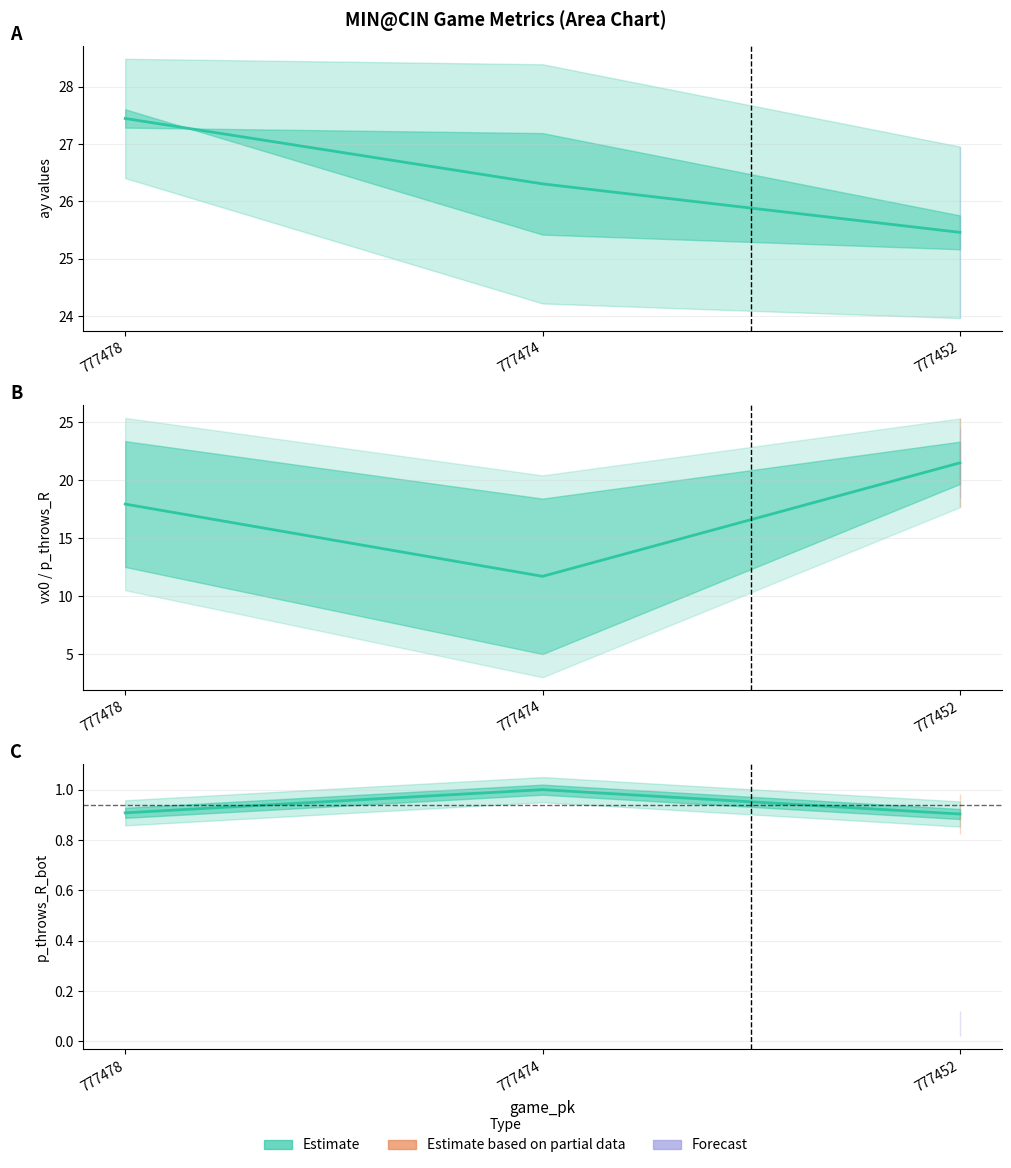

Which label corresponds to the smallest value in the chart?

777452